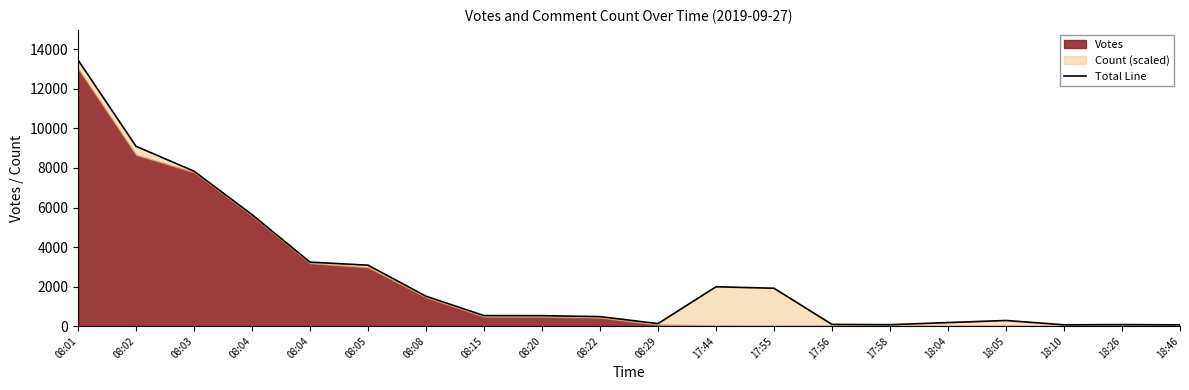

How many lines are shown in the chart?

1